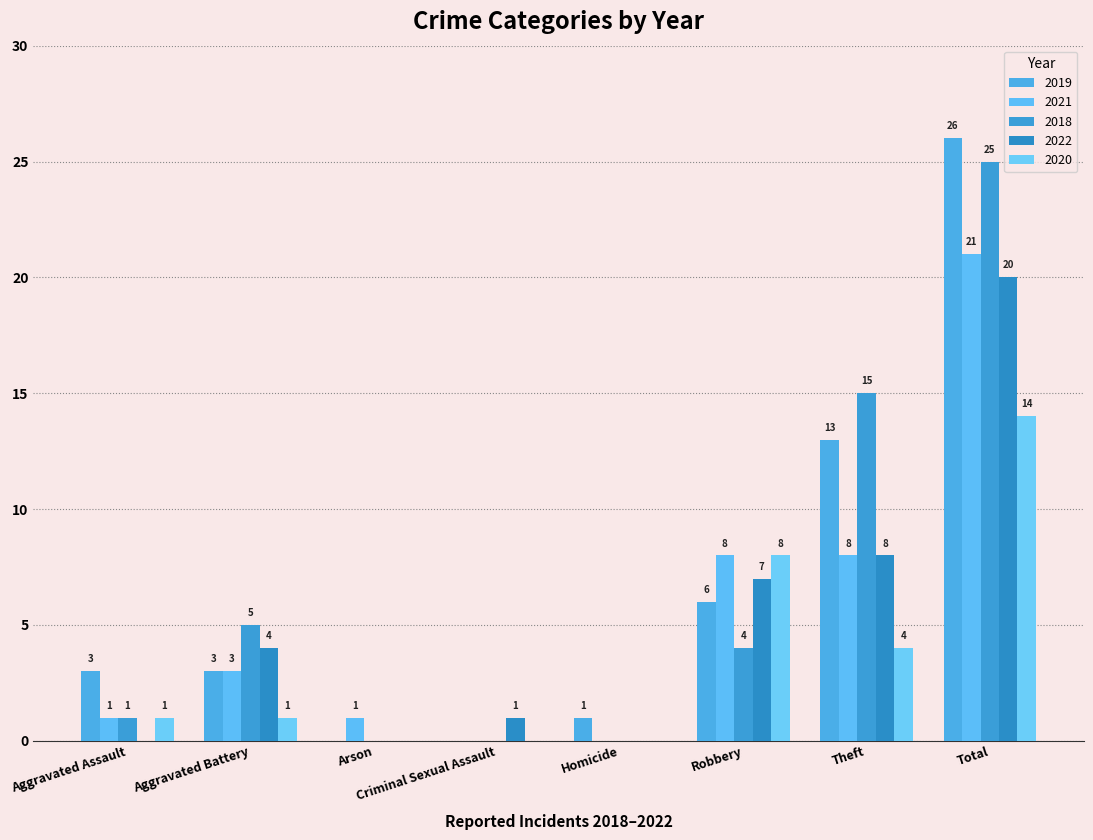

What is the difference between the second highest and second lowest values in the 2018 series?

15